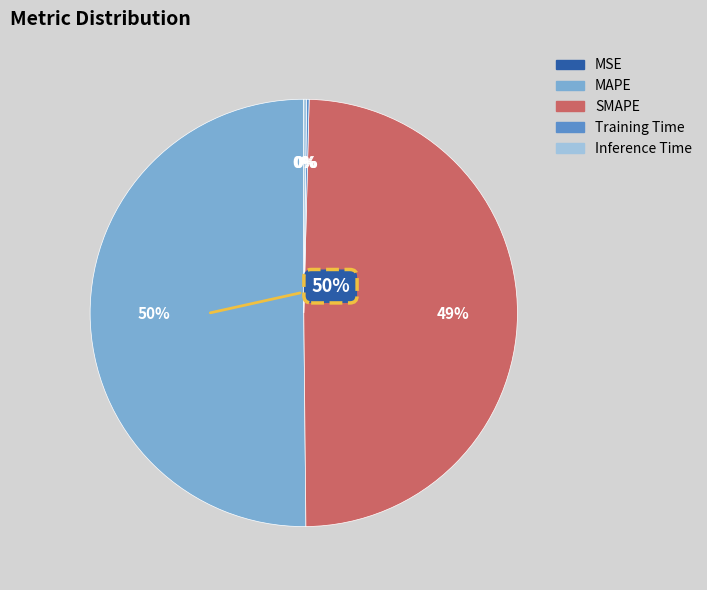

To the nearest percent, what is the average slice percentage?

20%